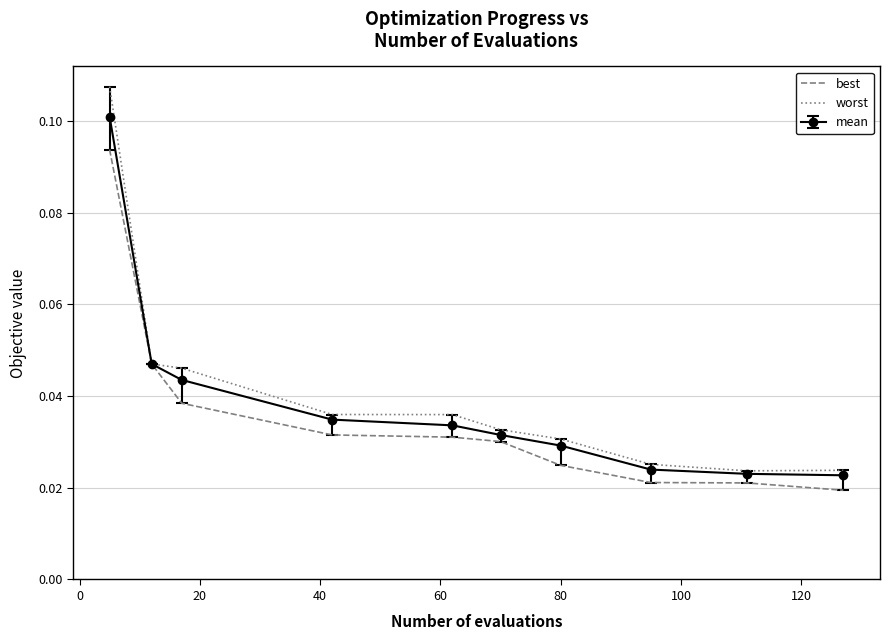

Rank the series by their maximum value, from highest to lowest.

worst, mean, best